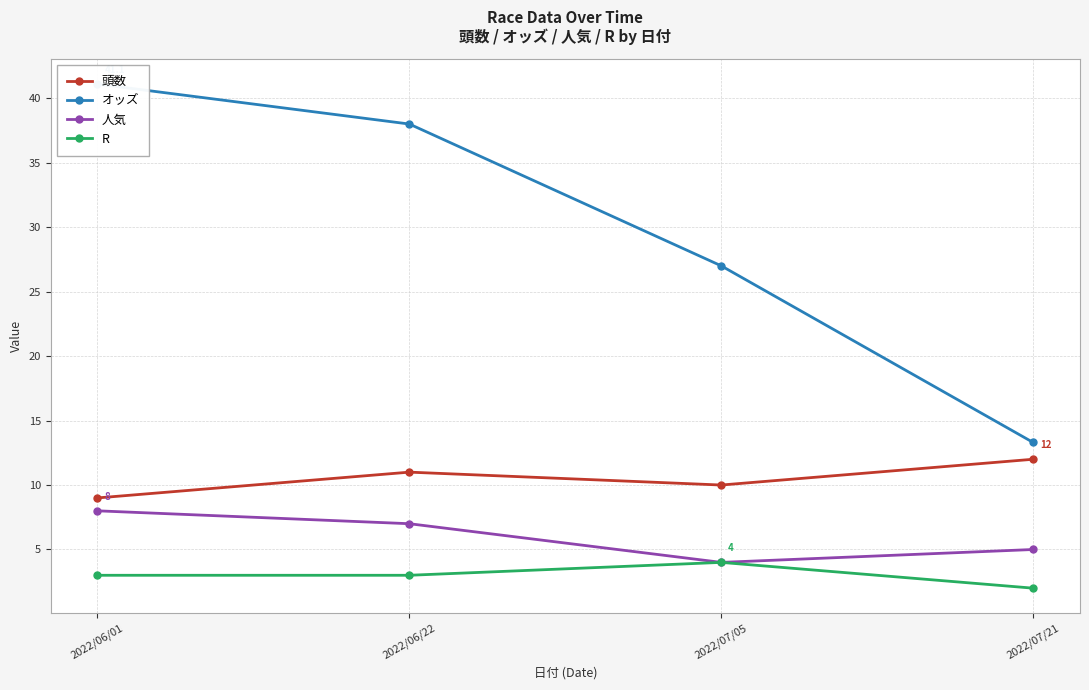

Reading left to right, transcribe all the data shown in this chart.

頭数: 9.0	11.0	10.0	12.0
オッズ: 41.1	38.0	27.0	13.3
人気: 8.0	7.0	4.0	5.0
R: 3.0	3.0	4.0	2.0